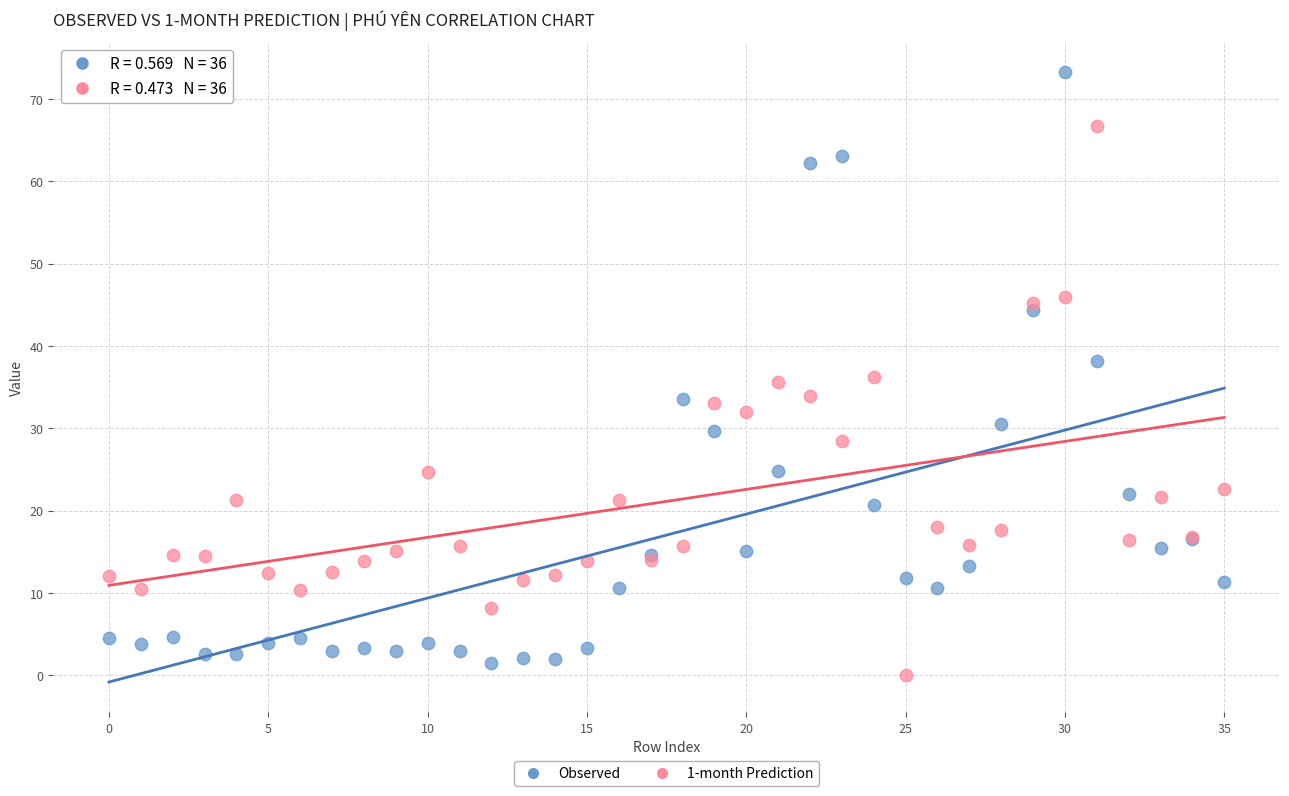

Which series contains the highest Y value?

Observed